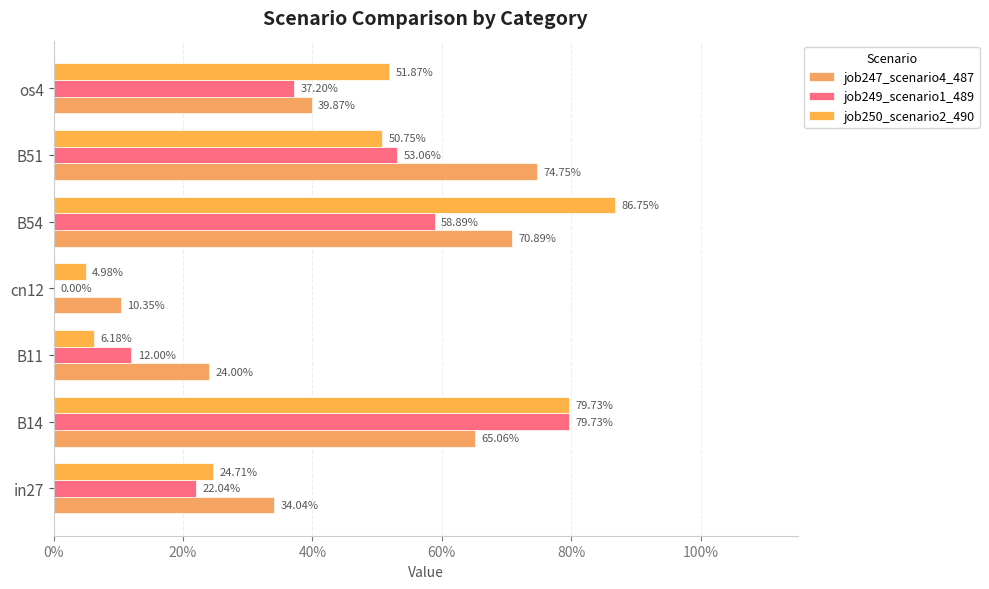

How many bars are there in total?

21